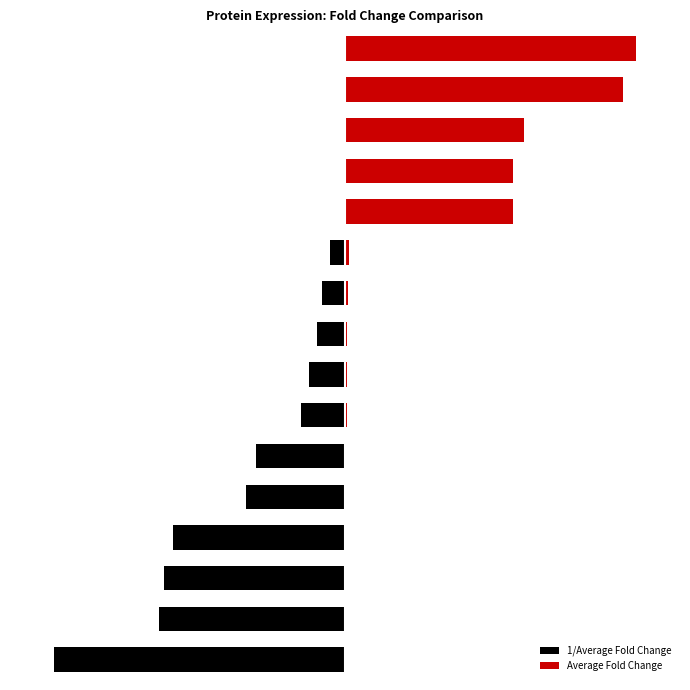

The value of 1/Average Fold Change at 0 is -1.0. True or false?

True